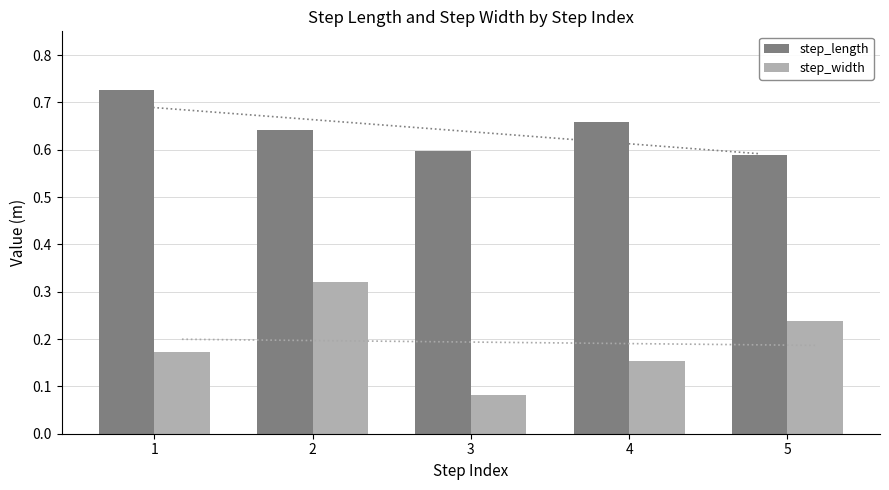

Reading left to right, extract all data points from this chart.

step_length: 1=0.7	2=0.6	3=0.6	4=0.7	5=0.6
step_width: 1=0.2	2=0.3	3=0.1	4=0.2	5=0.2